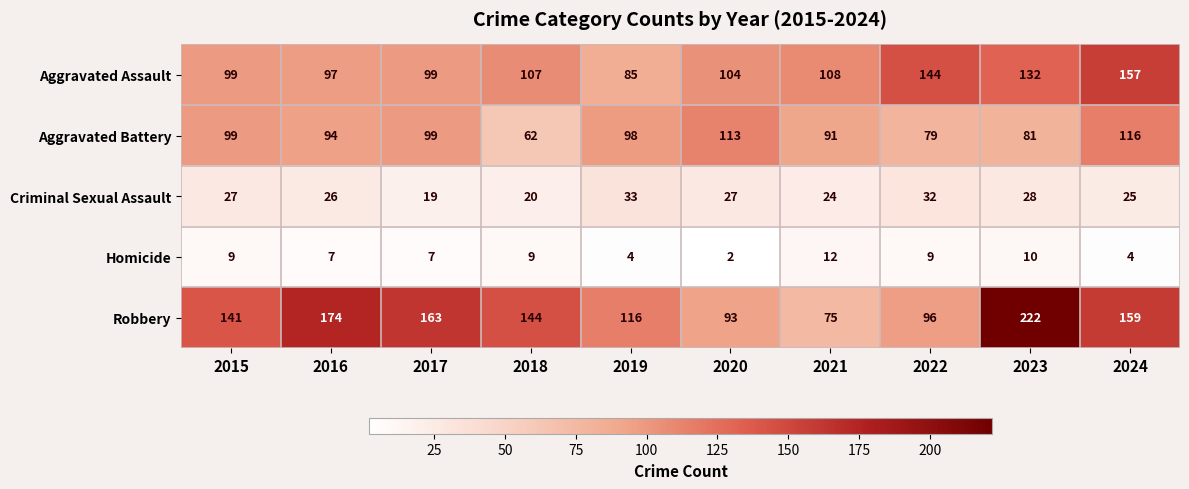

Which series has the largest total across all categories?

Robbery